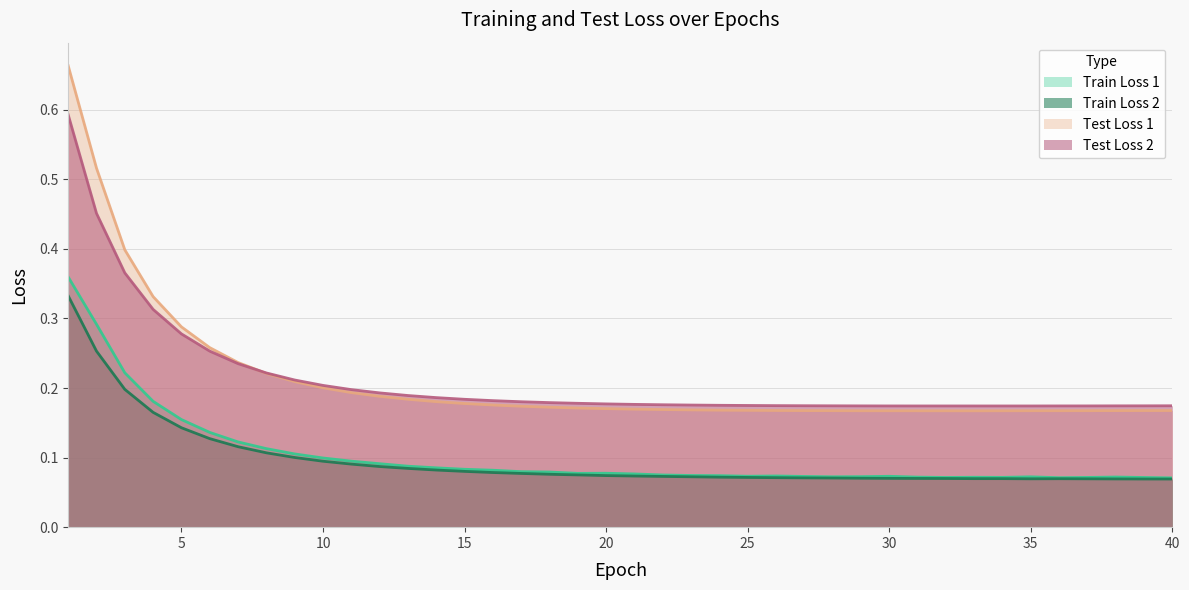

Where is the first local minimum for Train Loss 1?

19